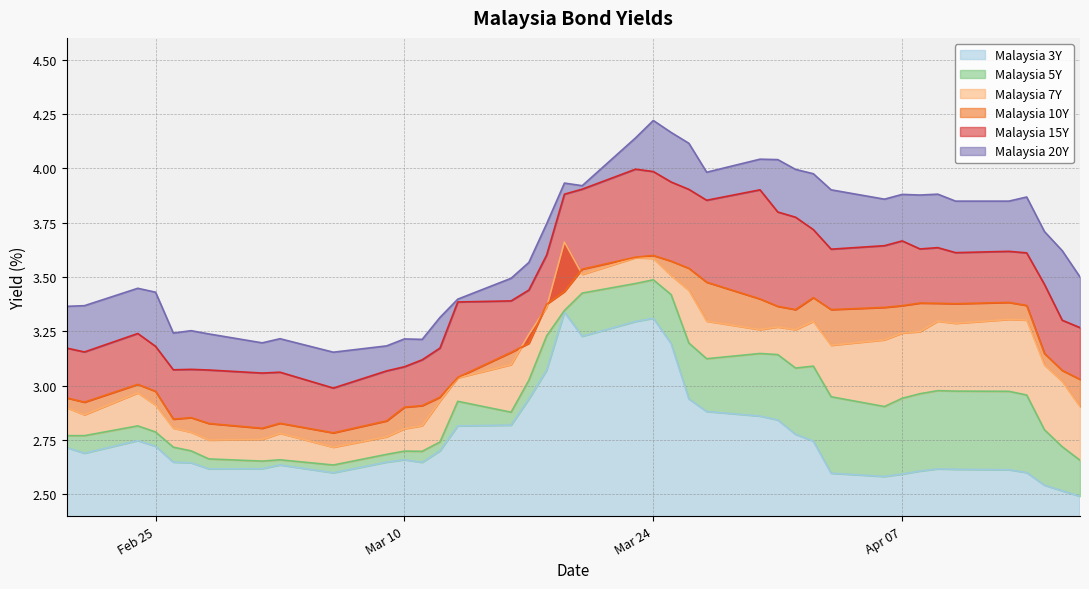

Is the value of Malaysia 15Y at 2020-04-03 greater than the value of Malaysia 5Y at 2020-02-21?

Yes